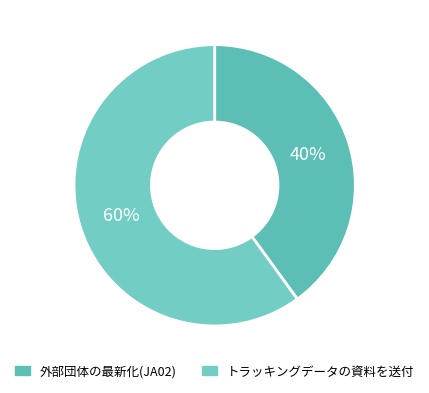

How many slices are in this pie chart?

2